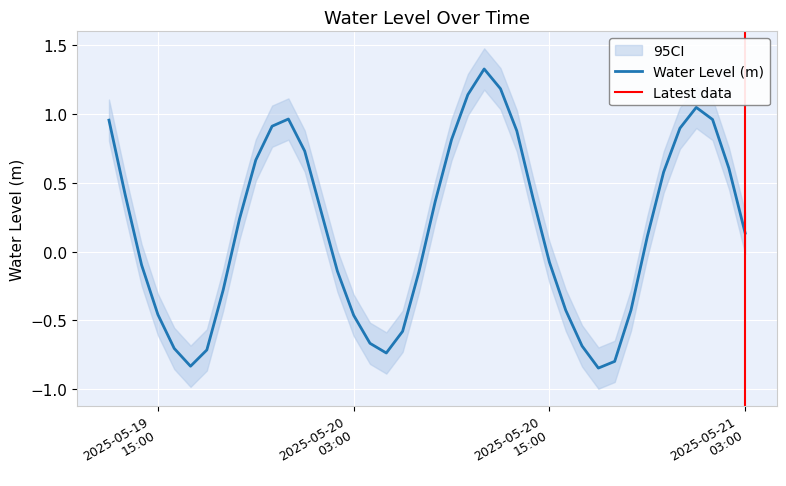

What is the difference between the values at 2025-05-21 01:00:00 and 2025-05-20 08:00:00?

0.6